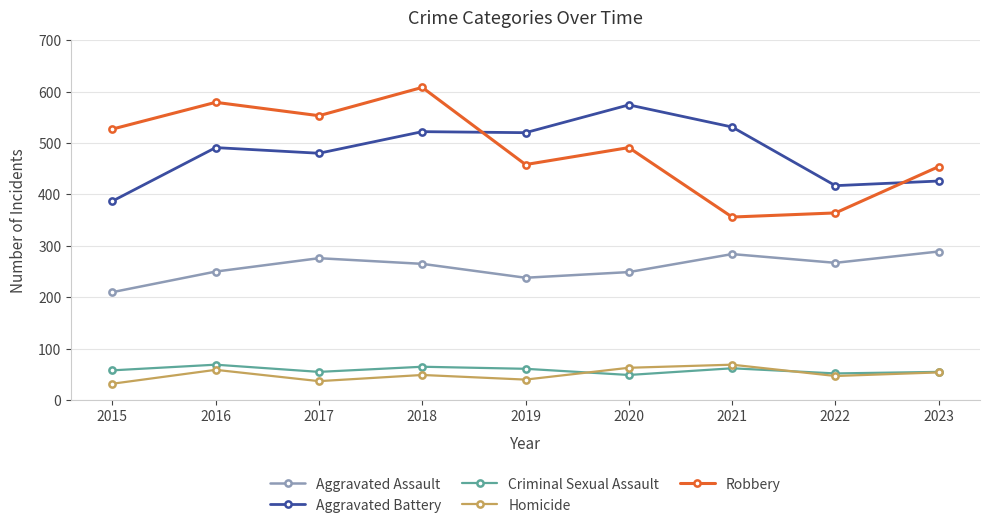

Count the number of data series in this chart.

5